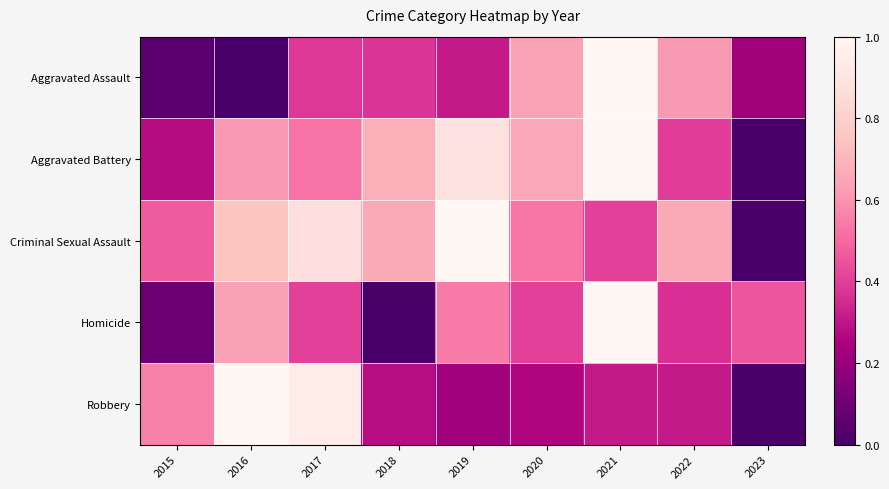

Rank the series at 2023 from highest to lowest value.

Homicide, Aggravated Assault, Aggravated Battery, Criminal Sexual Assault, Robbery